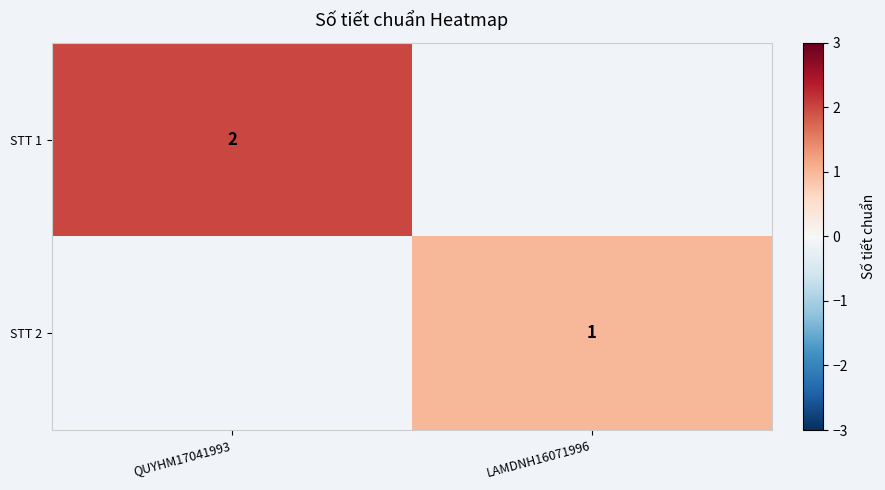

Count the number of categories in the chart.

2